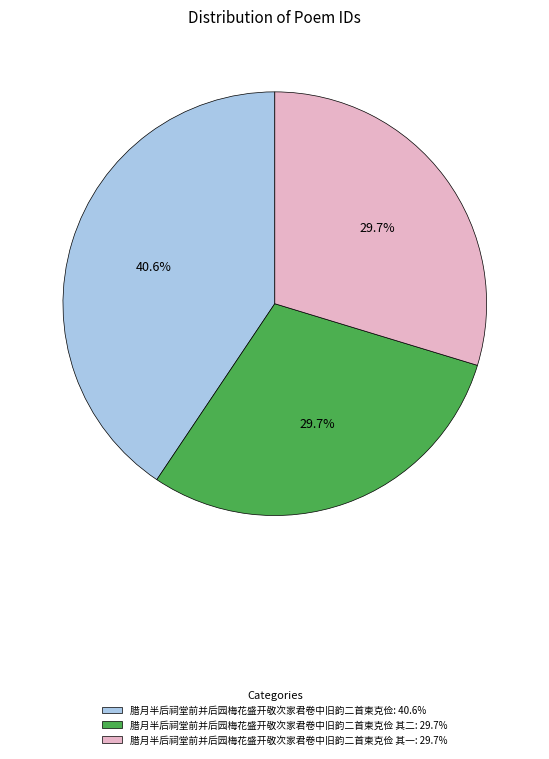

How many slices are in this pie chart?

3